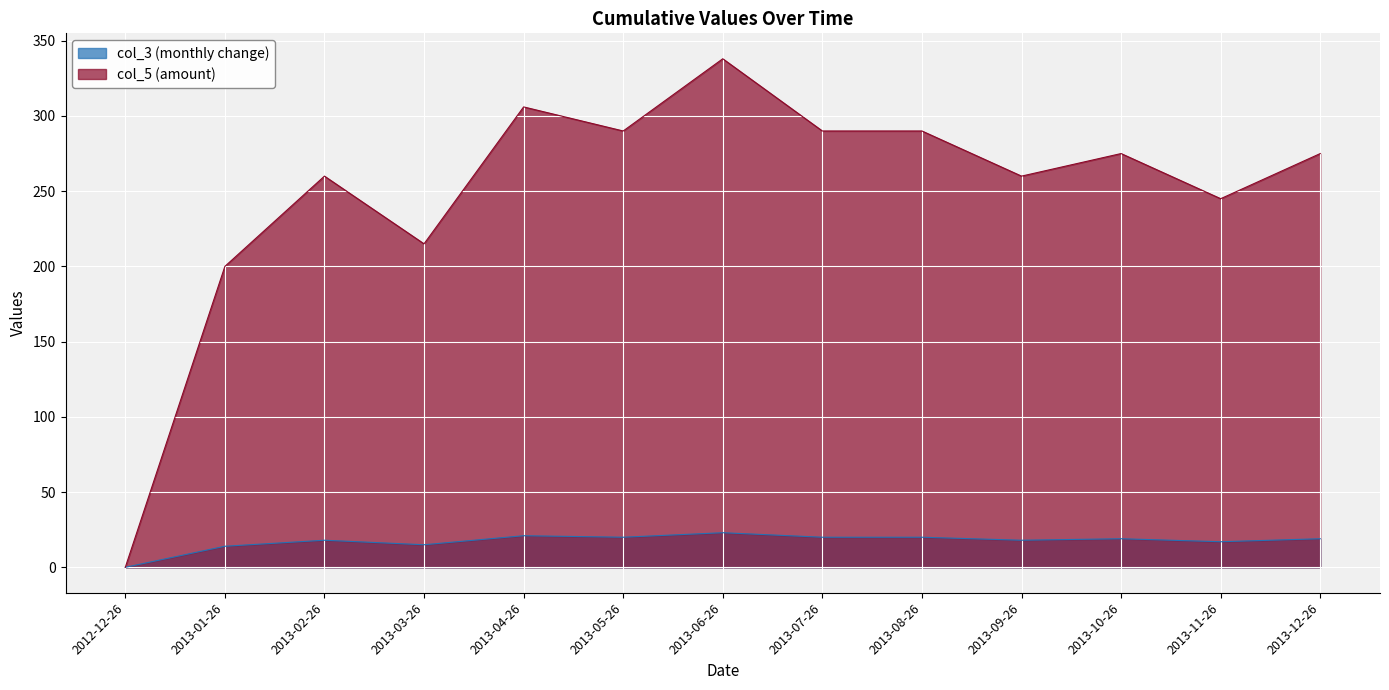

Which series has the largest total across all categories?

col_5 (amount)